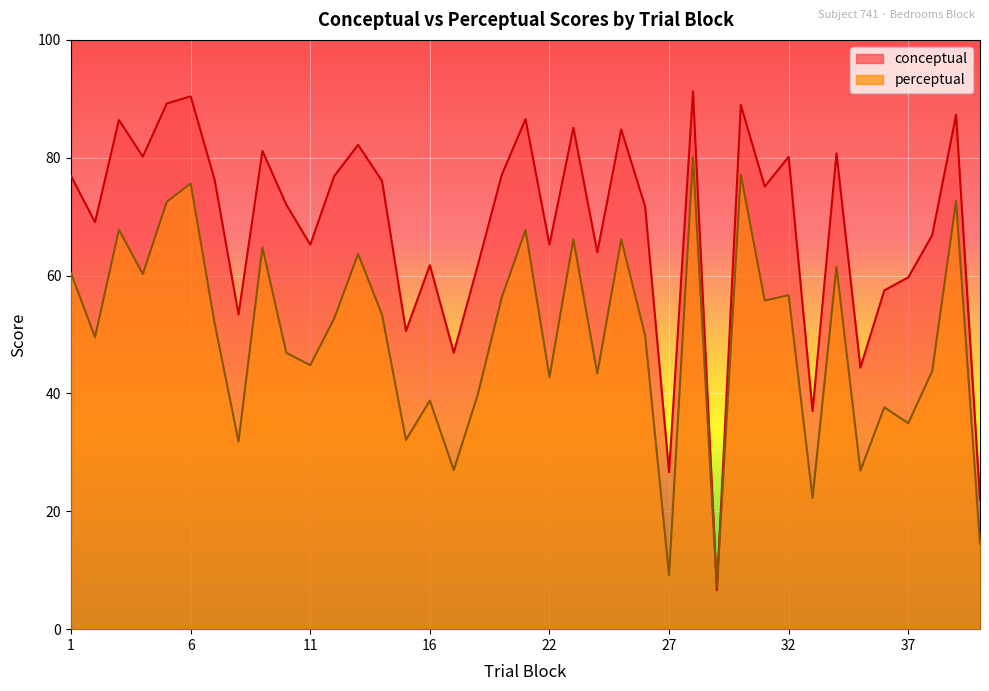

How many categories are shown in the chart?

39